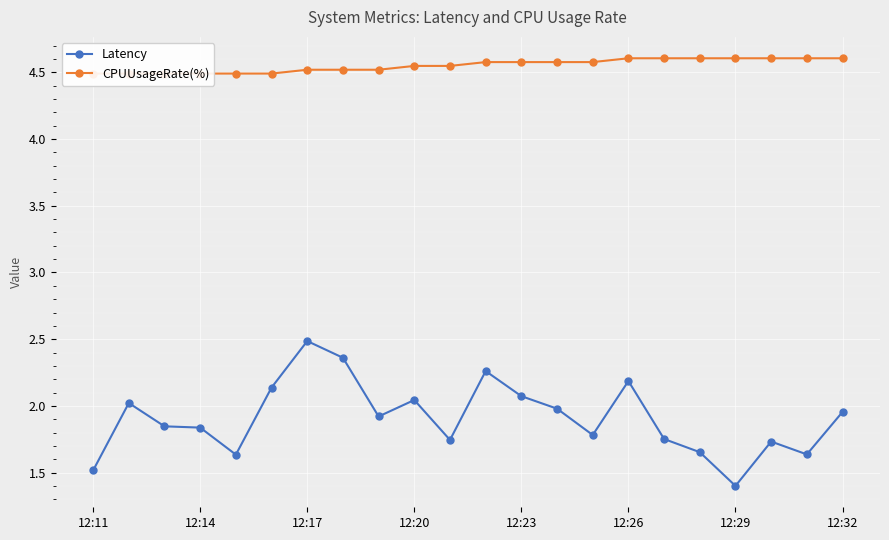

What is the highest value of the Latency series?

2.5